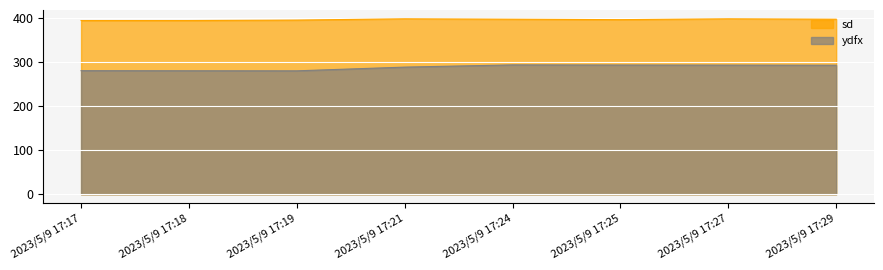

How many distinct data groups are displayed?

2